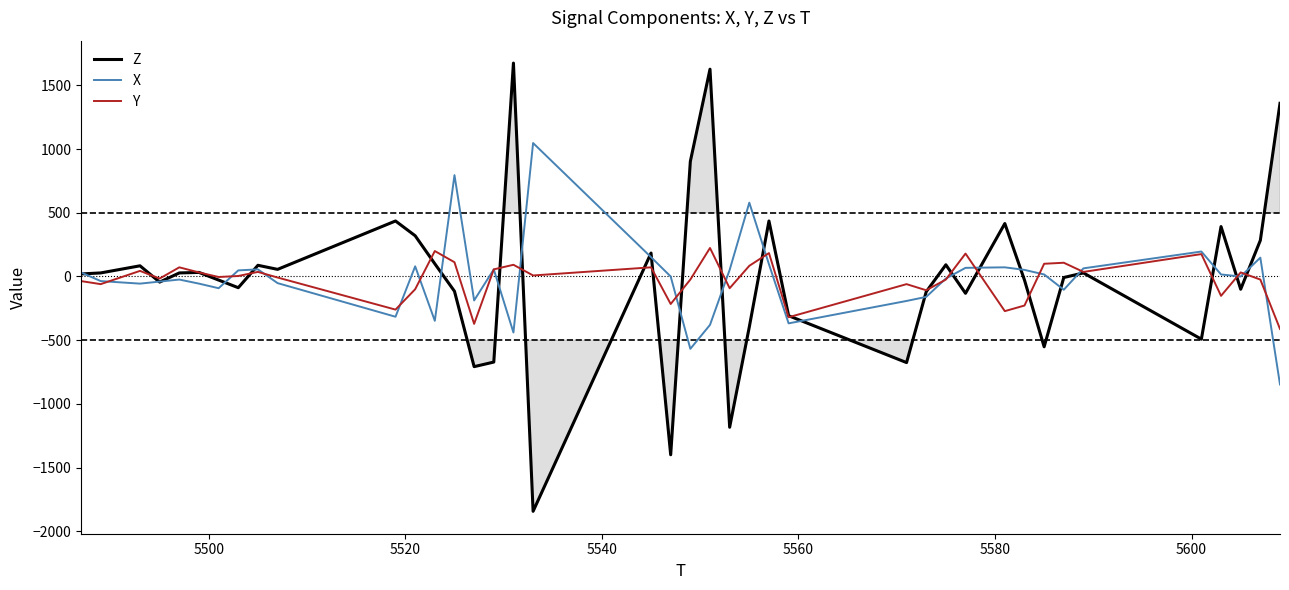

Which series has the largest range (max minus min)?

Z